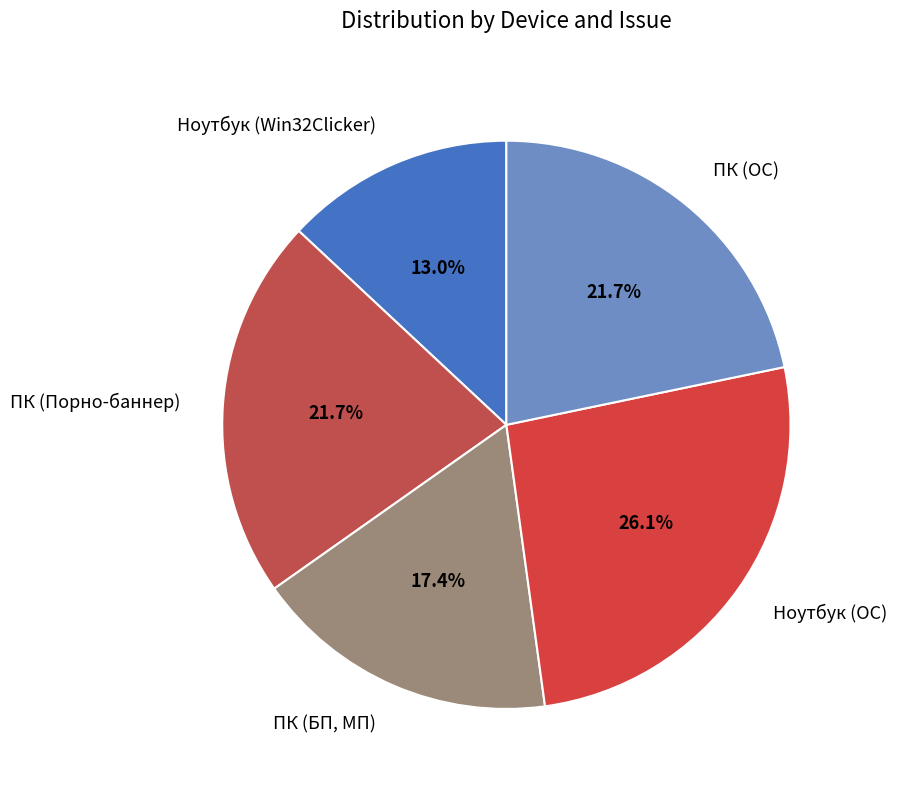

Which has a higher value, ПК (Порно-баннер) or ПК (БП, МП)?

ПК (Порно-баннер)